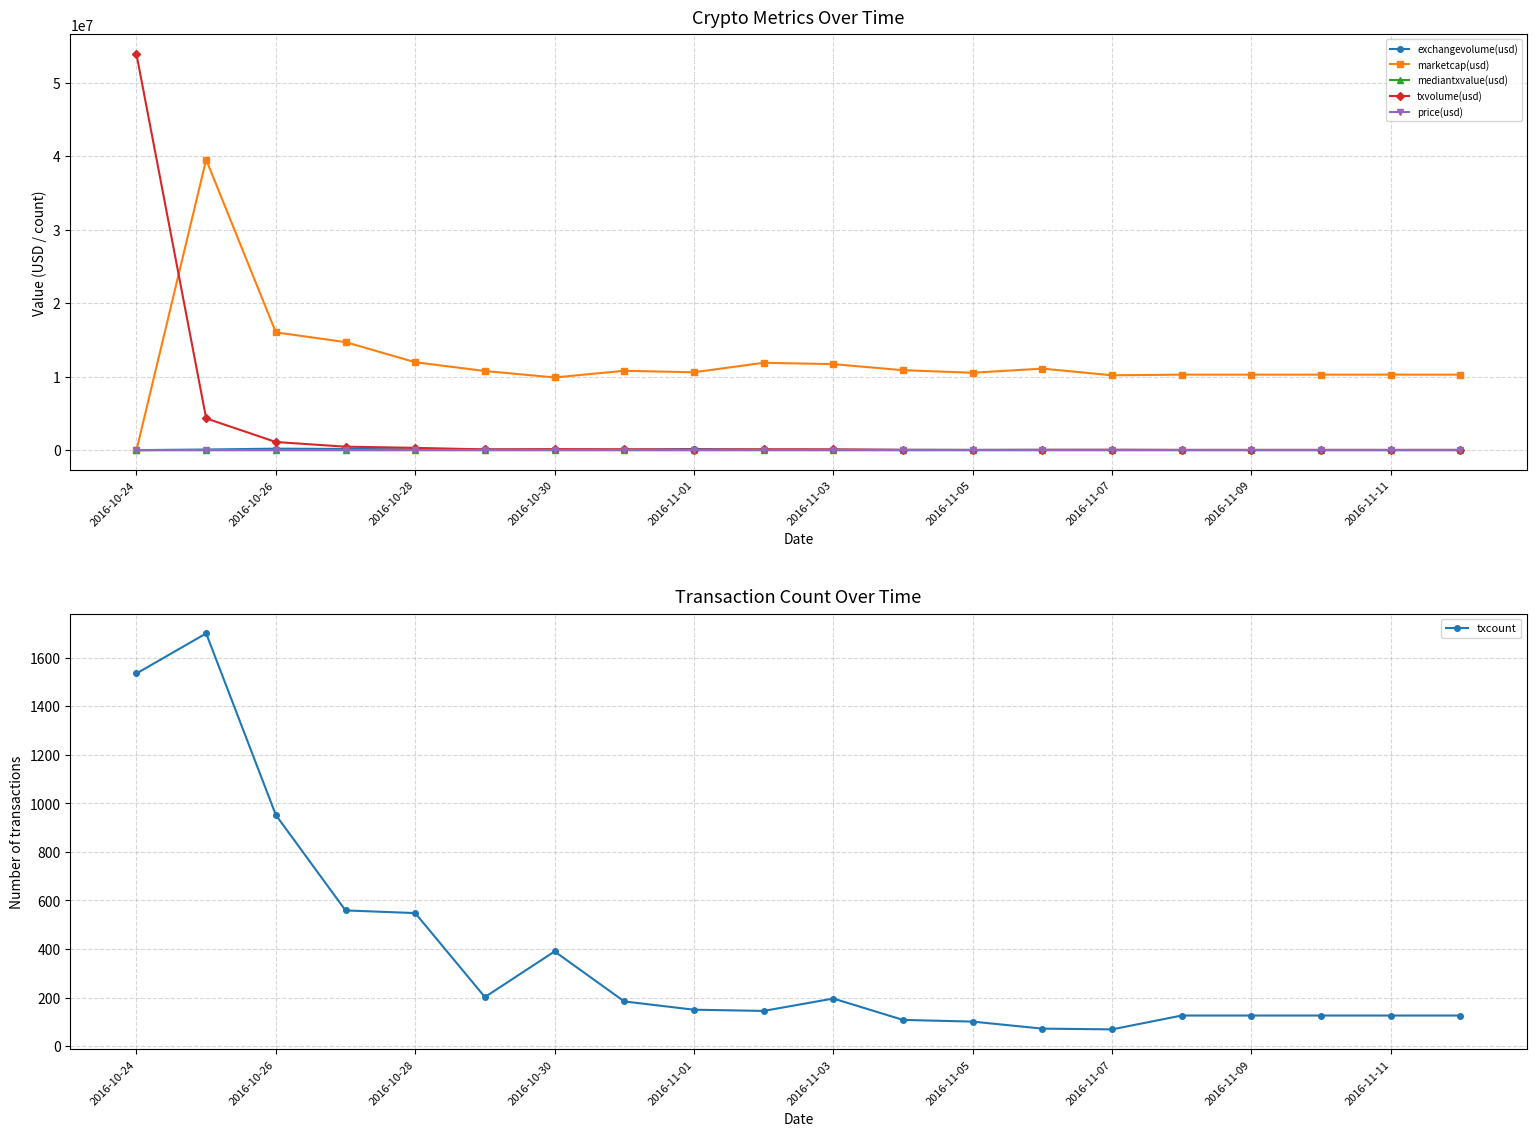

Where is txcount nearest to the value 884?

2016-10-26